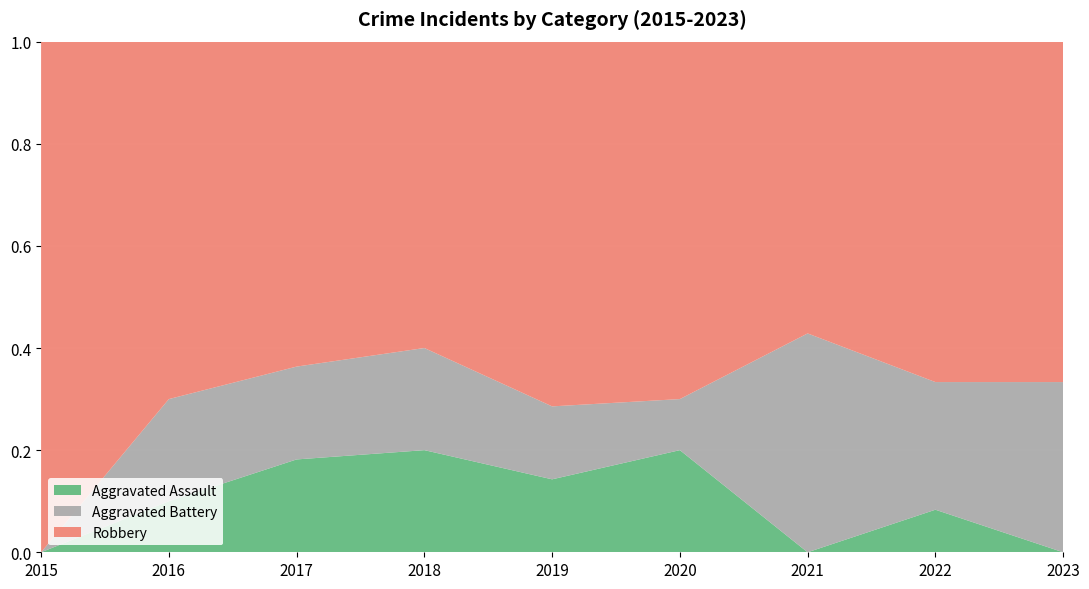

Reading left to right, list all the values displayed in this chart.

Aggravated Assault: 2015=0	2016=1	2017=2	2018=2	2019=1	2020=2	2021=0	2022=1	2023=0
Aggravated Battery: 2015=0	2016=2	2017=2	2018=2	2019=1	2020=1	2021=3	2022=3	2023=1
Robbery: 2015=7	2016=7	2017=7	2018=6	2019=5	2020=7	2021=4	2022=8	2023=2